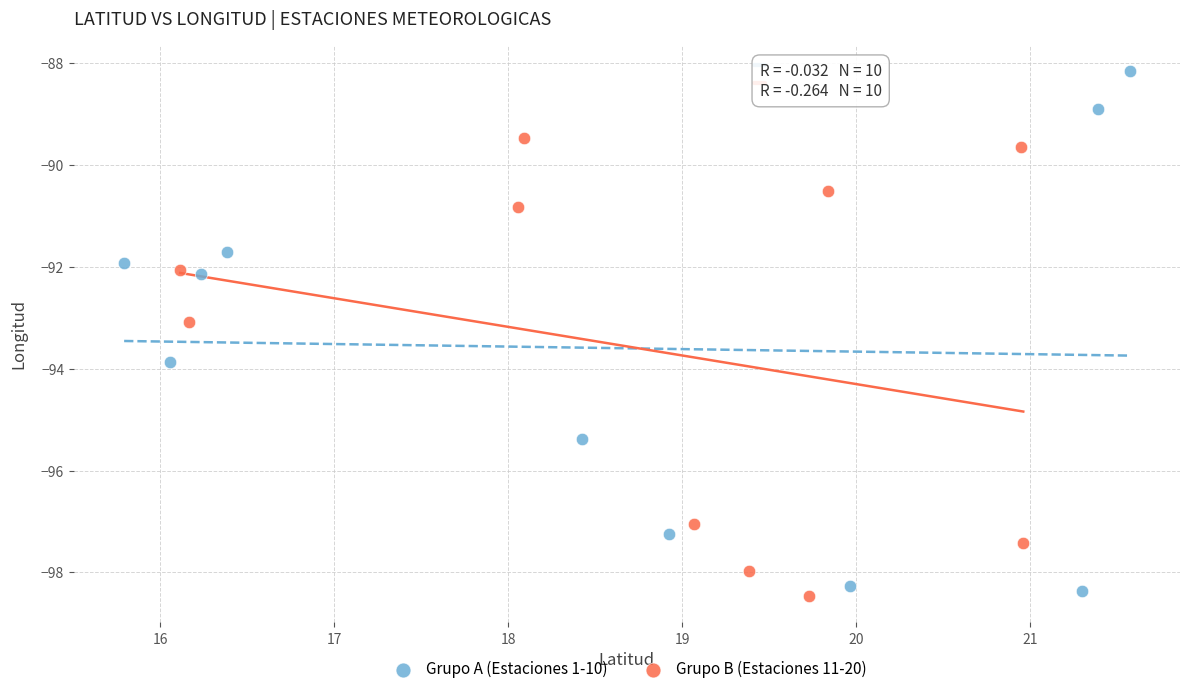

Which series contains the lowest Y value?

Grupo B (Estaciones 11-20)